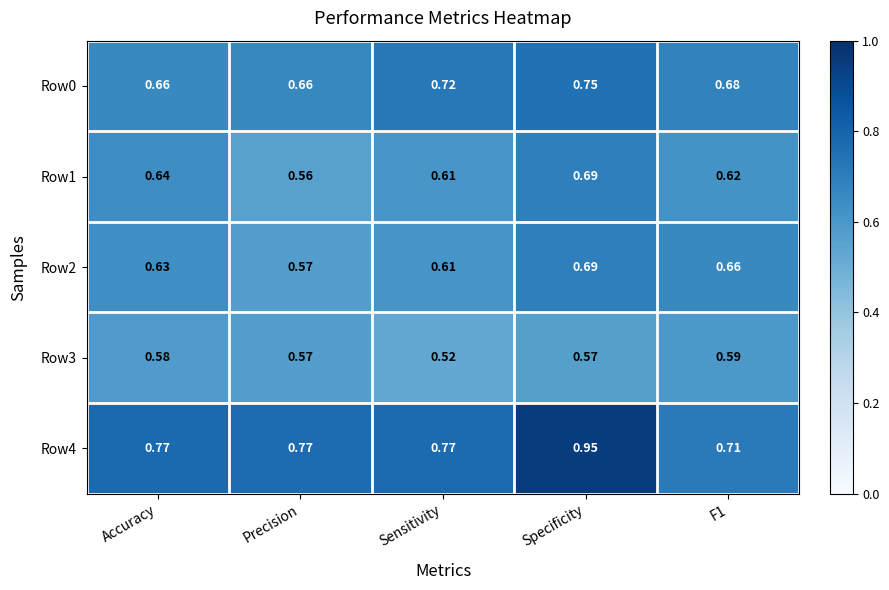

At which category is the sum across all series the highest?

Specificity